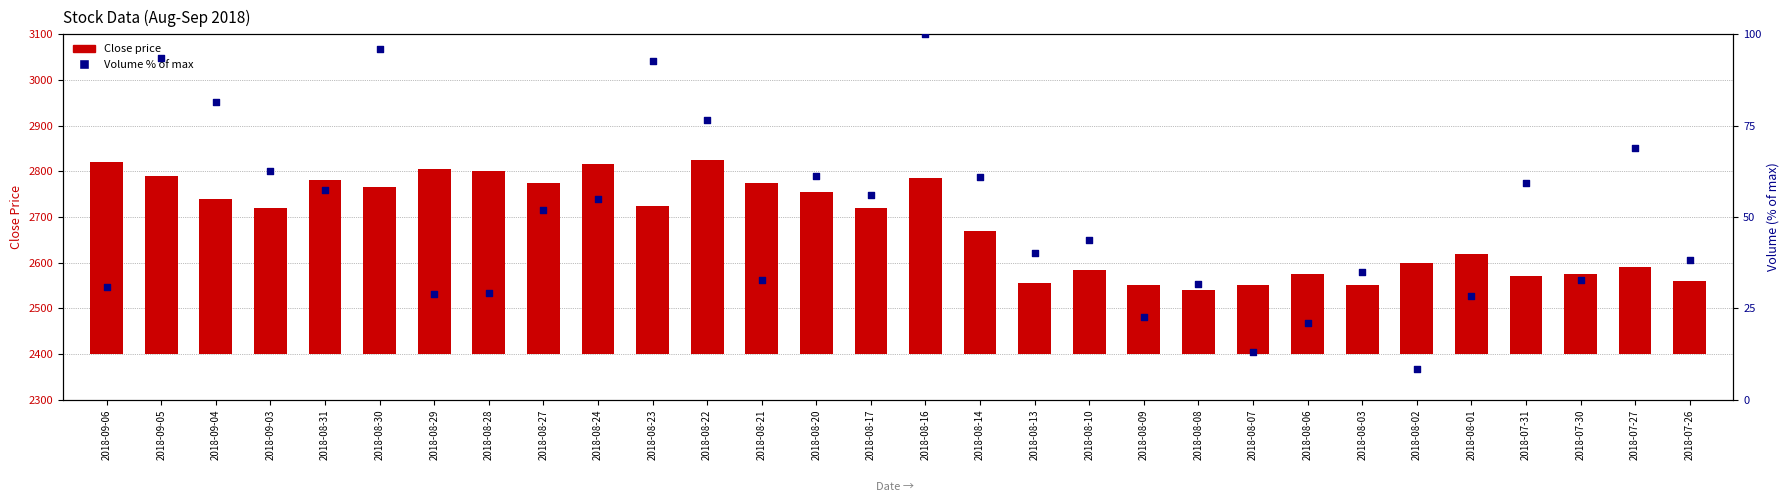

What is the change in value from 2018-08-22 to 2018-08-06?

-55.6